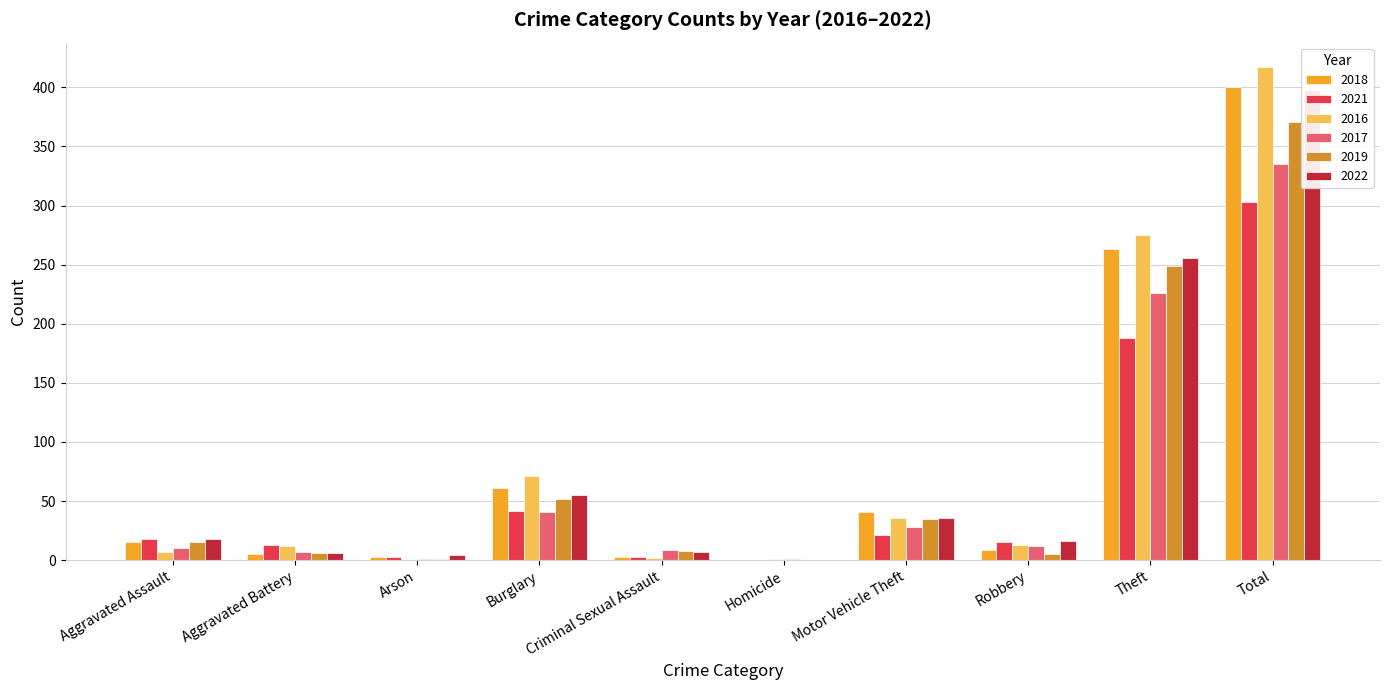

The 2022 series shows 0 at Homicide. True or false?

True